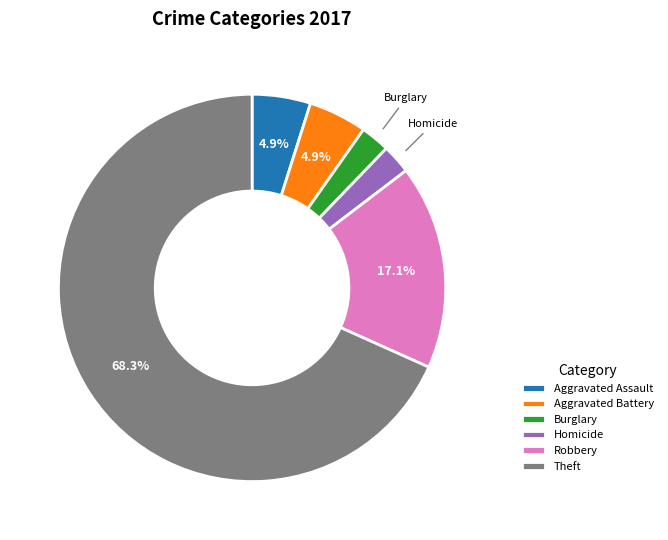

Which slice is the largest?

Theft